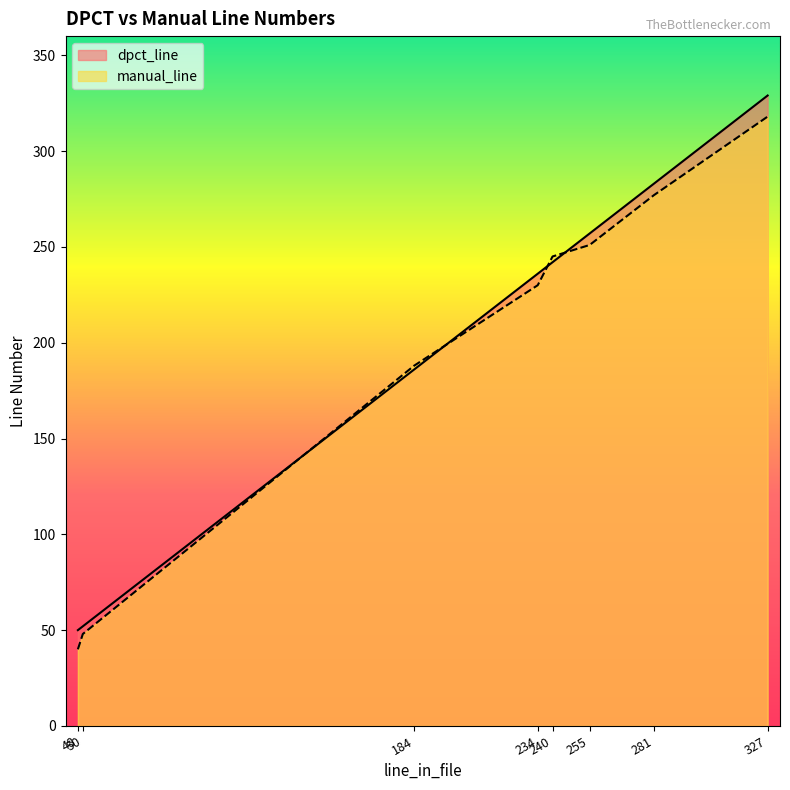

Which series has the widest spread of values?

dpct_line